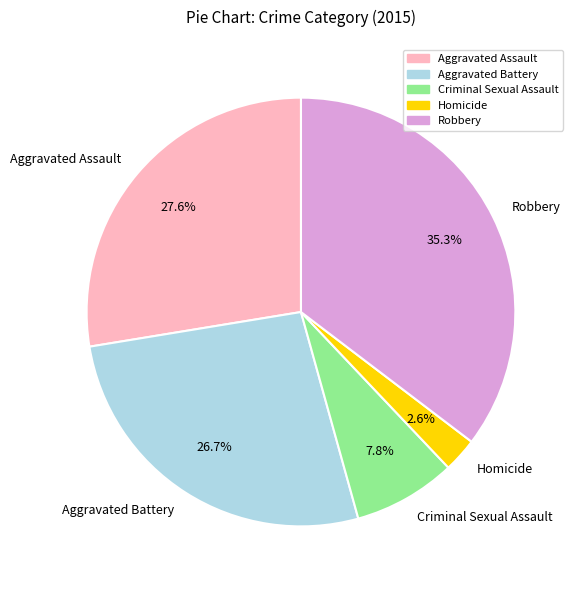

What is the ratio of the value at Aggravated Battery to the value at Homicide?

10.3